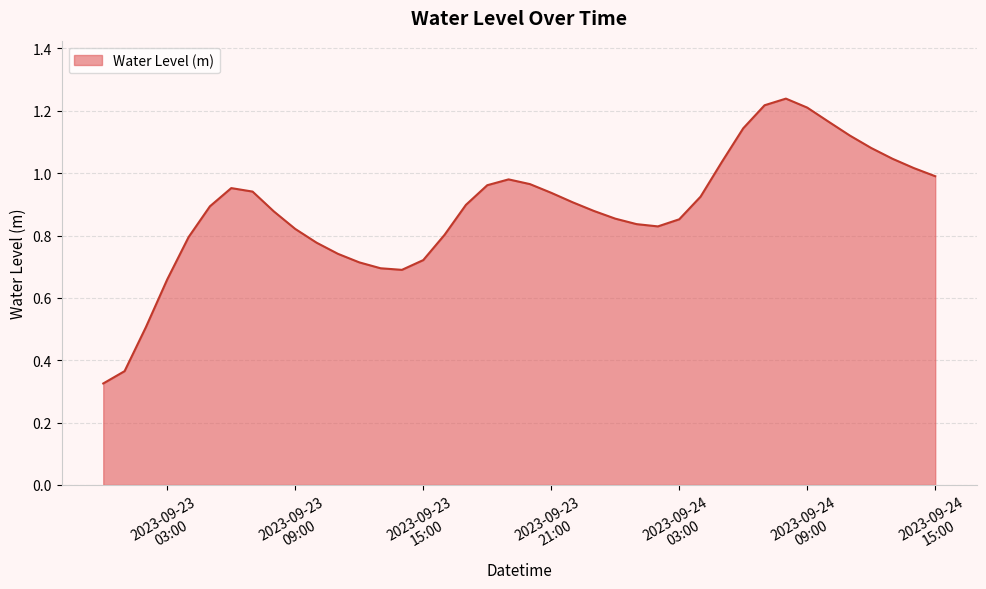

Does the chart display data point markers on the line(s)?

No